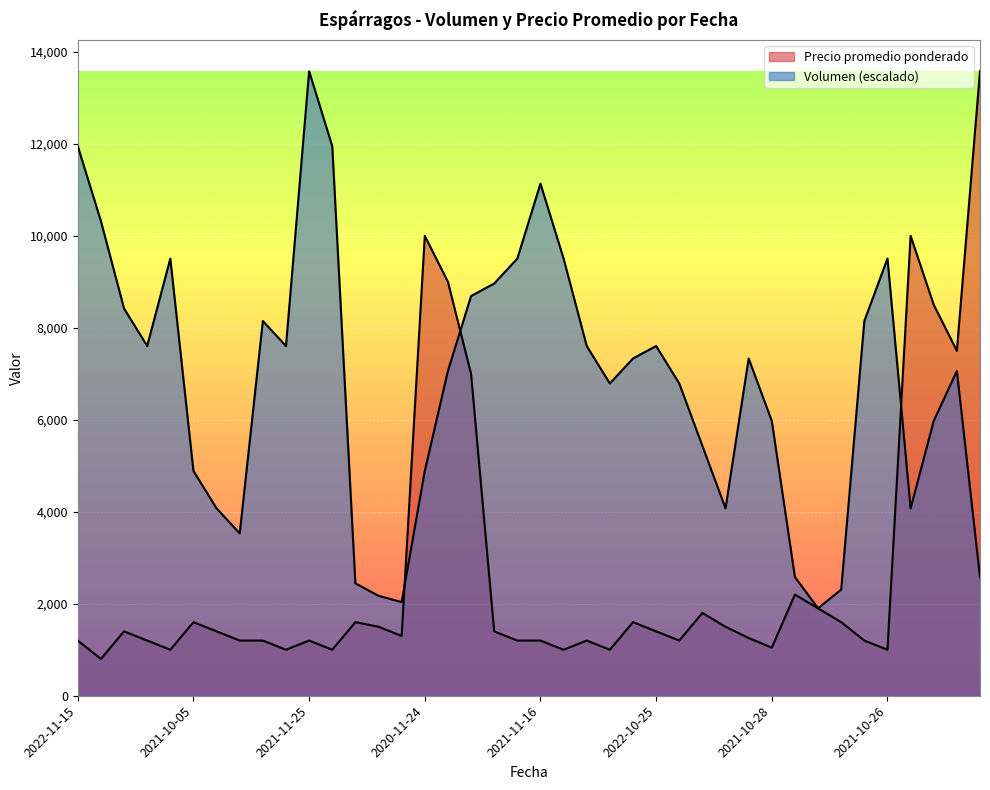

At which label does Precio promedio ponderado reach its peak?

2022-10-07